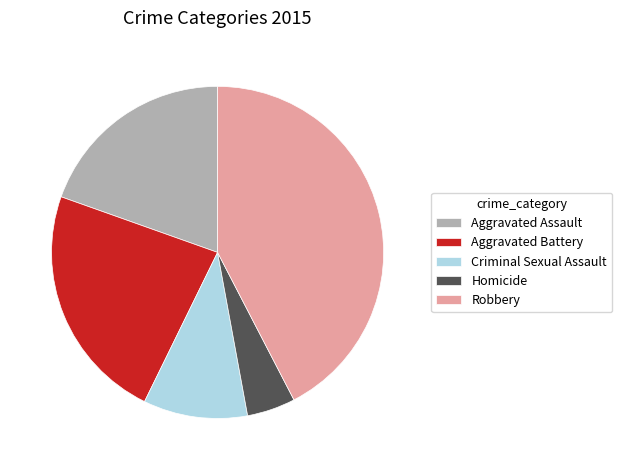

The Homicide slice represents 5% of the pie. True or false?

True